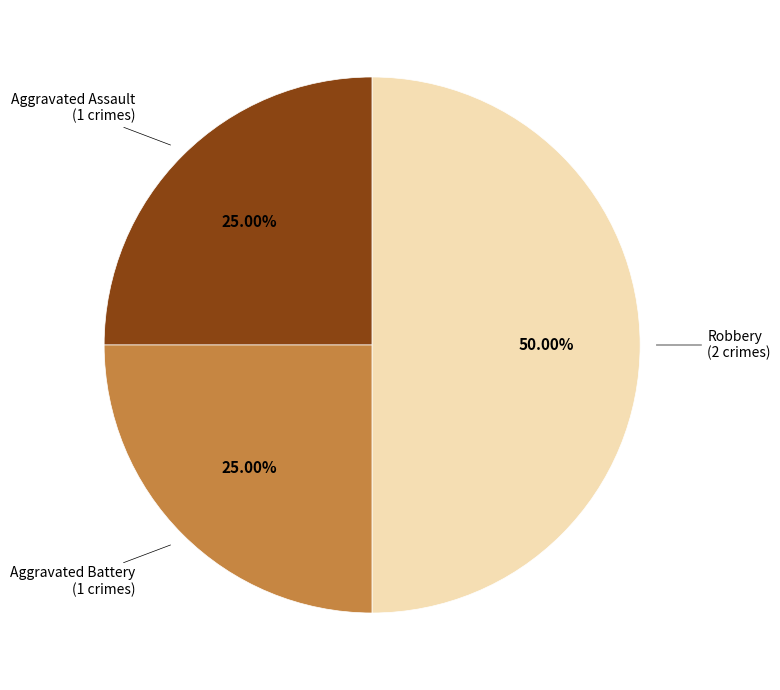

To the nearest percent, what is the difference between the largest and smallest slice percentages?

25%